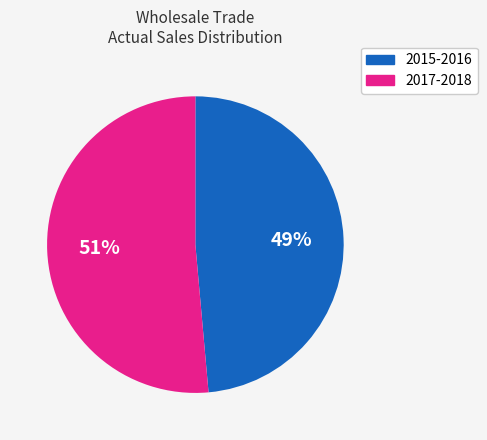

Count the number of slices in the pie.

2